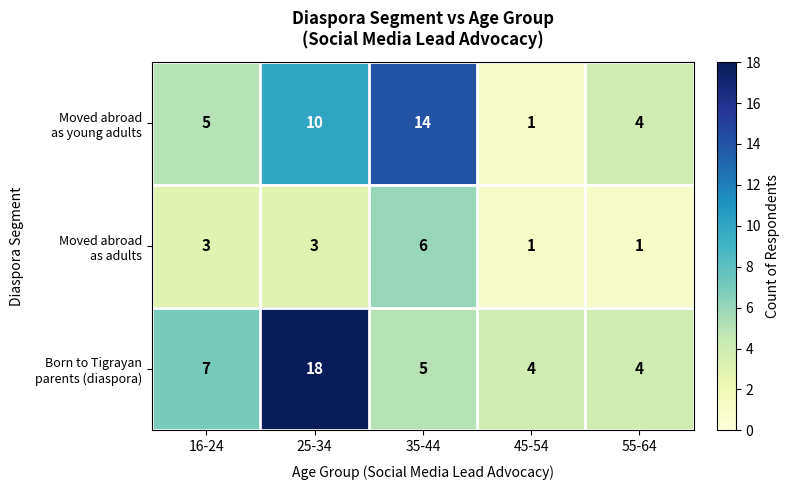

What is the spread (max minus min) of values at 35-44?

9